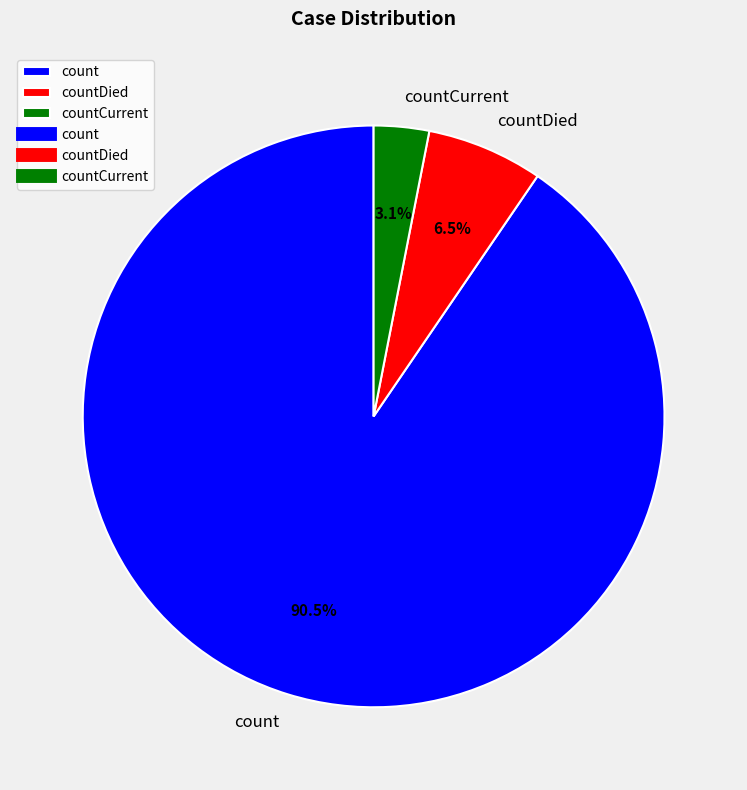

What is the majority slice?

count